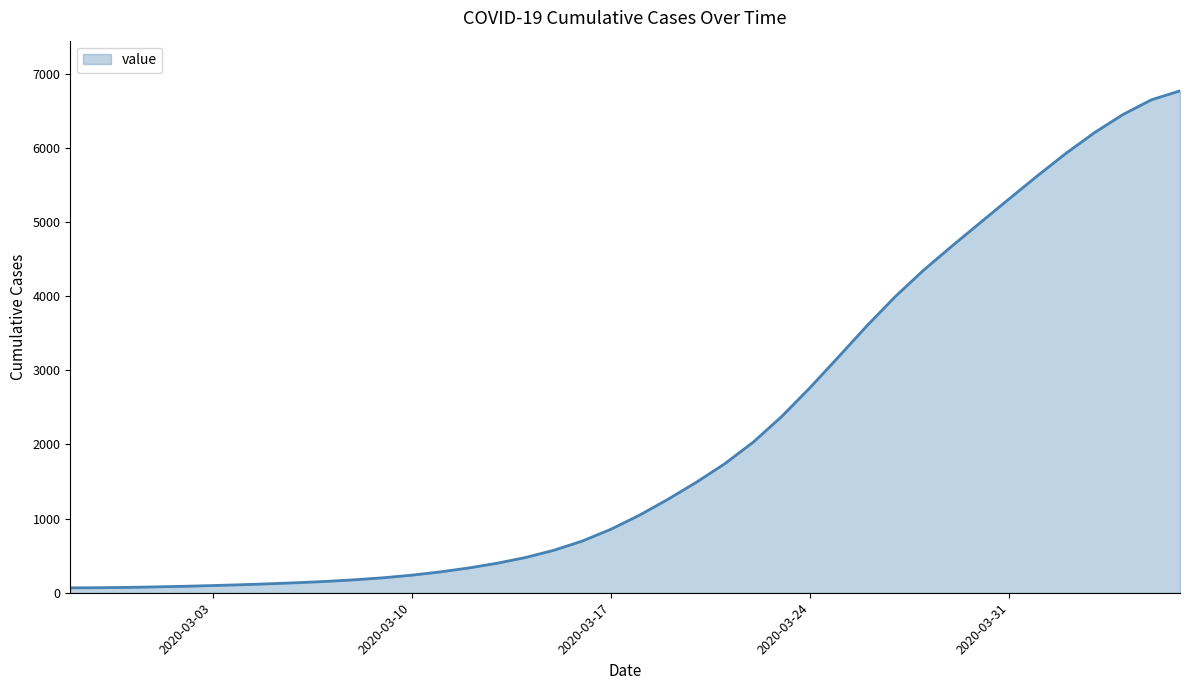

What is the difference between the maximum and minimum values?

6701